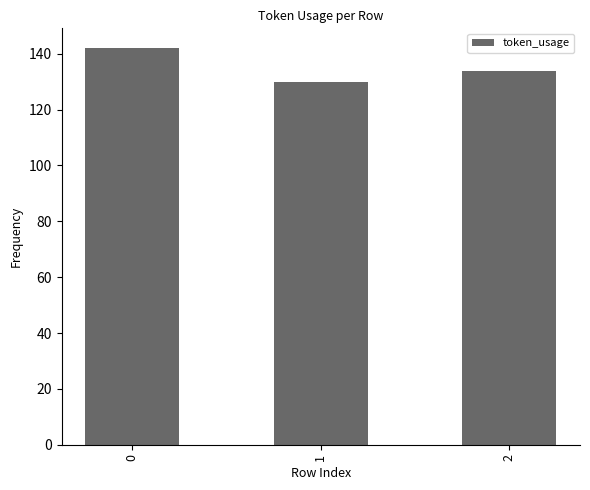

What is the ratio of the value at 2 to the value at 0?

0.9